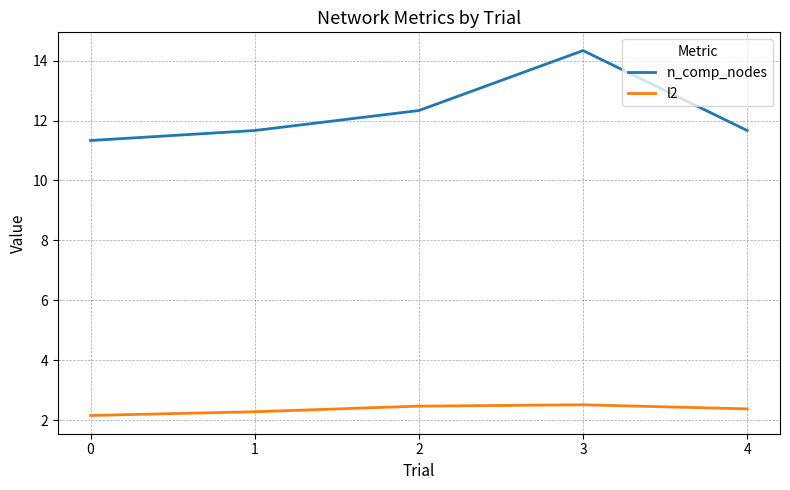

How many distinct data groups are displayed?

2